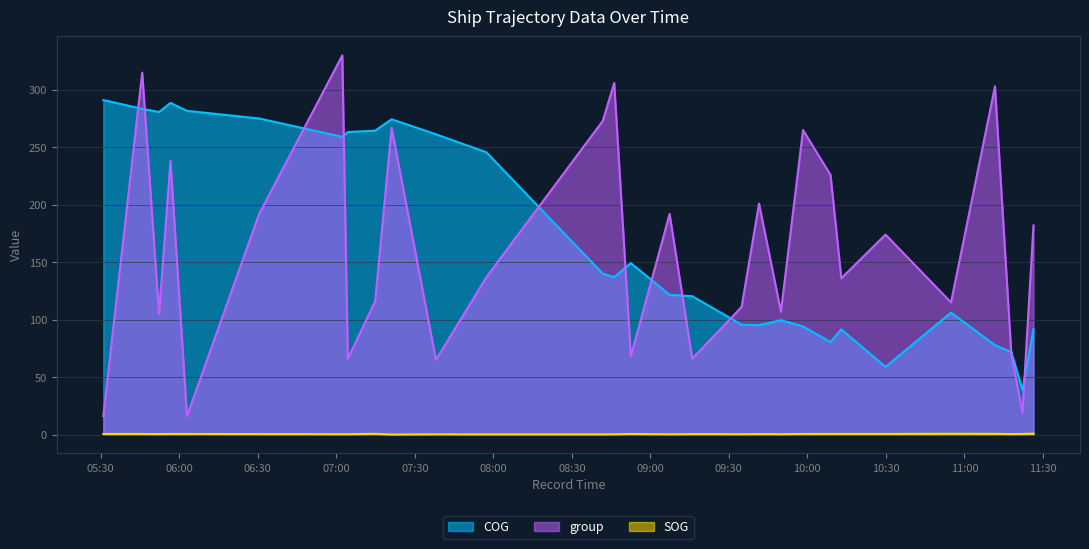

Reading left to right, what are all the values shown in this chart?

COG: 2024-04-20 05:30:57=291.1	2024-04-20 05:45:49=283.5	2024-04-20 05:52:15=280.7	2024-04-20 05:56:37=288.6	2024-04-20 06:02:56=281.7	2024-04-20 06:30:30=275.1	2024-04-20 07:02:17=259.1	2024-04-20 07:04:23=263.3	2024-04-20 07:14:50=264.5	2024-04-20 07:21:08=274.4	2024-04-20 07:38:04=261.3	2024-04-20 07:57:21=245.6	2024-04-20 08:41:49=140.0	2024-04-20 08:46:11=136.9	2024-04-20 08:52:32=149.2	2024-04-20 09:07:21=121.6	2024-04-20 09:16:00=120.4	2024-04-20 09:34:51=95.6	2024-04-20 09:41:31=95.2	2024-04-20 09:49:53=99.5	2024-04-20 09:58:20=94.1	2024-04-20 10:08:50=80.5	2024-04-20 10:12:58=91.5	2024-04-20 10:29:51=58.9	2024-04-20 10:54:53=106.1	2024-04-20 11:11:41=77.8	2024-04-20 11:17:56=71.8	2024-04-20 11:22:11=38.7	2024-04-20 11:26:24=91.7
group: 2024-04-20 05:30:57=16.0	2024-04-20 05:45:49=315.0	2024-04-20 05:52:15=105.0	2024-04-20 05:56:37=238.0	2024-04-20 06:02:56=16.0	2024-04-20 06:30:30=192.0	2024-04-20 07:02:17=330.0	2024-04-20 07:04:23=66.0	2024-04-20 07:14:50=116.0	2024-04-20 07:21:08=267.0	2024-04-20 07:38:04=65.0	2024-04-20 07:57:21=137.0	2024-04-20 08:41:49=273.0	2024-04-20 08:46:11=306.0	2024-04-20 08:52:32=68.0	2024-04-20 09:07:21=192.0	2024-04-20 09:16:00=66.0	2024-04-20 09:34:51=111.0	2024-04-20 09:41:31=201.0	2024-04-20 09:49:53=107.0	2024-04-20 09:58:20=265.0	2024-04-20 10:08:50=226.0	2024-04-20 10:12:58=136.0	2024-04-20 10:29:51=174.0	2024-04-20 10:54:53=115.0	2024-04-20 11:11:41=303.0	2024-04-20 11:17:56=70.0	2024-04-20 11:22:11=19.0	2024-04-20 11:26:24=182.0
SOG: 2024-04-20 05:30:57=0.5	2024-04-20 05:45:49=0.5	2024-04-20 05:52:15=0.4	2024-04-20 05:56:37=0.5	2024-04-20 06:02:56=0.5	2024-04-20 06:30:30=0.4	2024-04-20 07:02:17=0.3	2024-04-20 07:04:23=0.3	2024-04-20 07:14:50=0.6	2024-04-20 07:21:08=0.0	2024-04-20 07:38:04=0.2	2024-04-20 07:57:21=0.1	2024-04-20 08:41:49=0.1	2024-04-20 08:46:11=0.2	2024-04-20 08:52:32=0.5	2024-04-20 09:07:21=0.2	2024-04-20 09:16:00=0.4	2024-04-20 09:34:51=0.3	2024-04-20 09:41:31=0.4	2024-04-20 09:49:53=0.3	2024-04-20 09:58:20=0.5	2024-04-20 10:08:50=0.5	2024-04-20 10:12:58=0.5	2024-04-20 10:29:51=0.5	2024-04-20 10:54:53=0.7	2024-04-20 11:11:41=0.6	2024-04-20 11:17:56=0.4	2024-04-20 11:22:11=0.5	2024-04-20 11:26:24=0.8